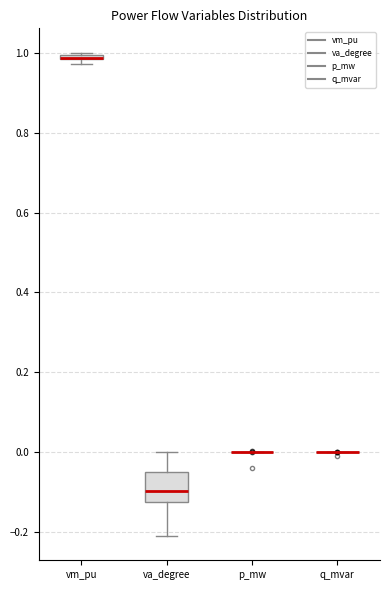

Where is the lower edge of the box for va_degree on the y-axis? The values are not printed on the chart, so give them approximately, as read against the axis.

-0.12